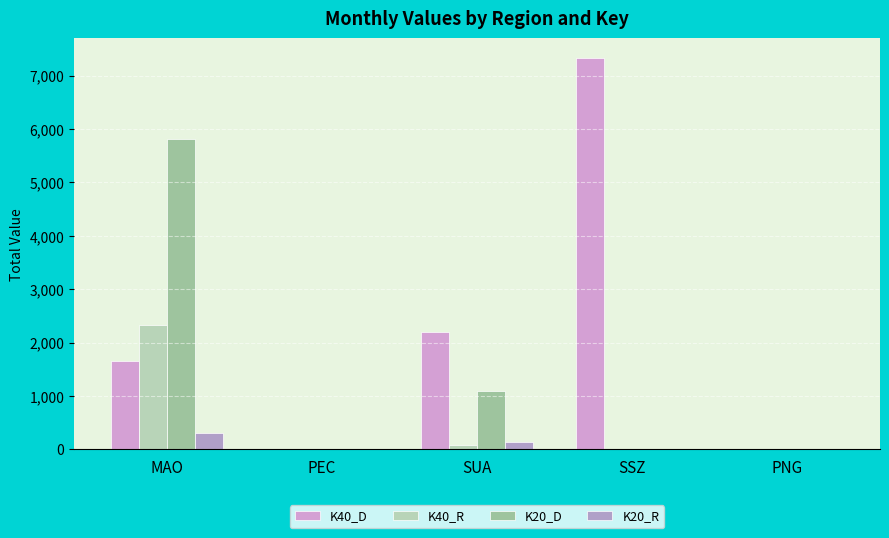

What position from the left is SSZ?

4